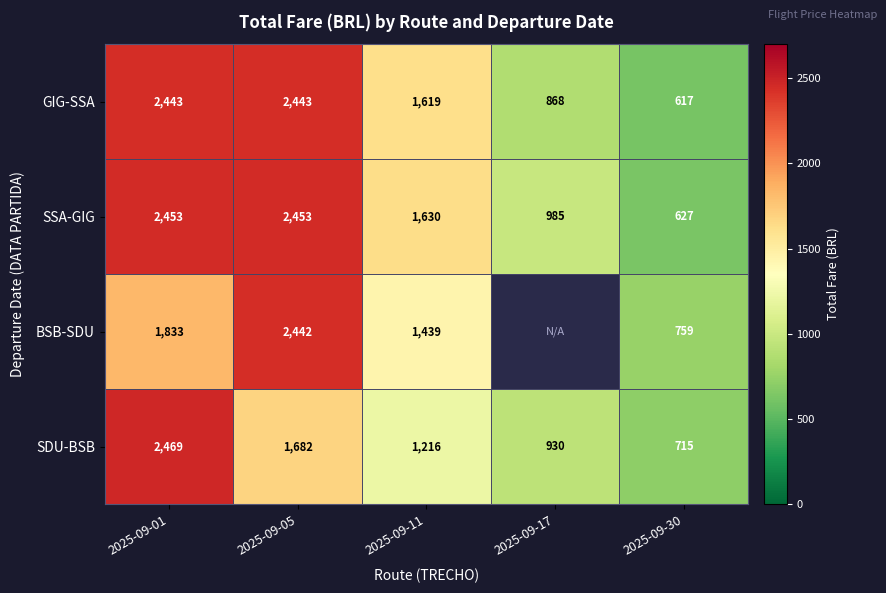

What is the smallest value displayed?

617.1